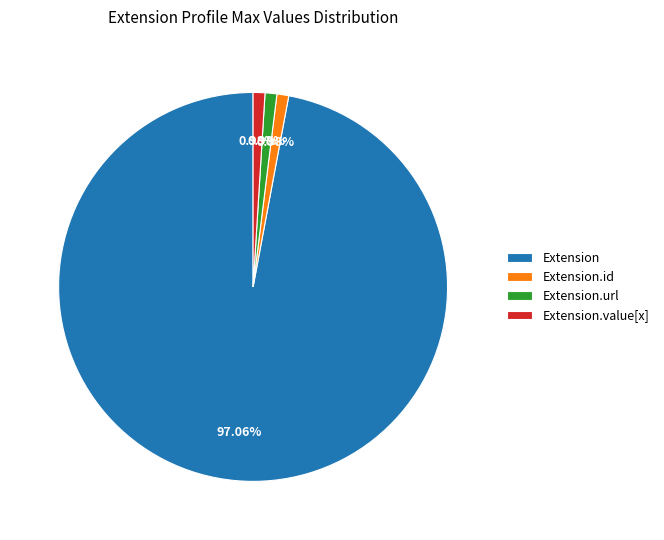

Between Extension.url and Extension, which is larger?

Extension